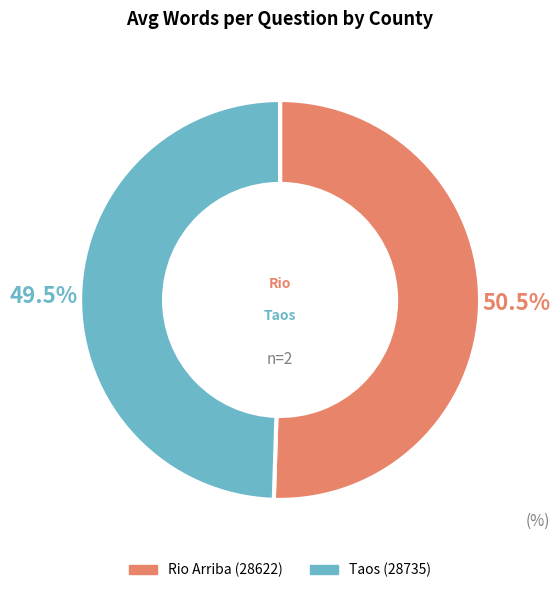

Rank the categories by value from highest to lowest.

Rio Arriba (28622), Taos (28735)